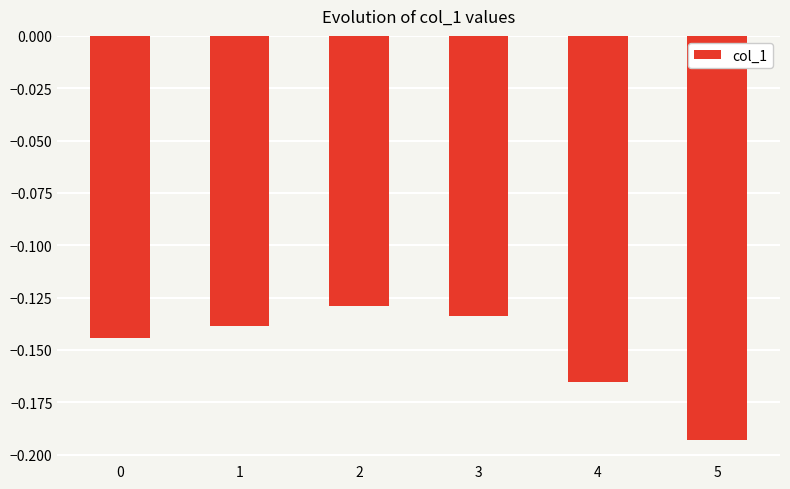

List the labels in order of value, smallest first.

5, 4, 0, 1, 3, 2